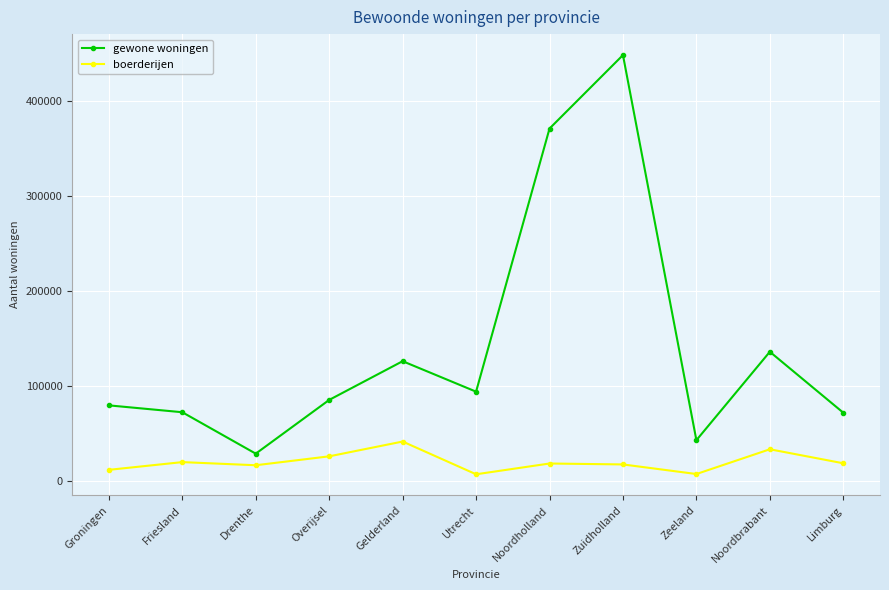

What position from the left is Limburg?

11